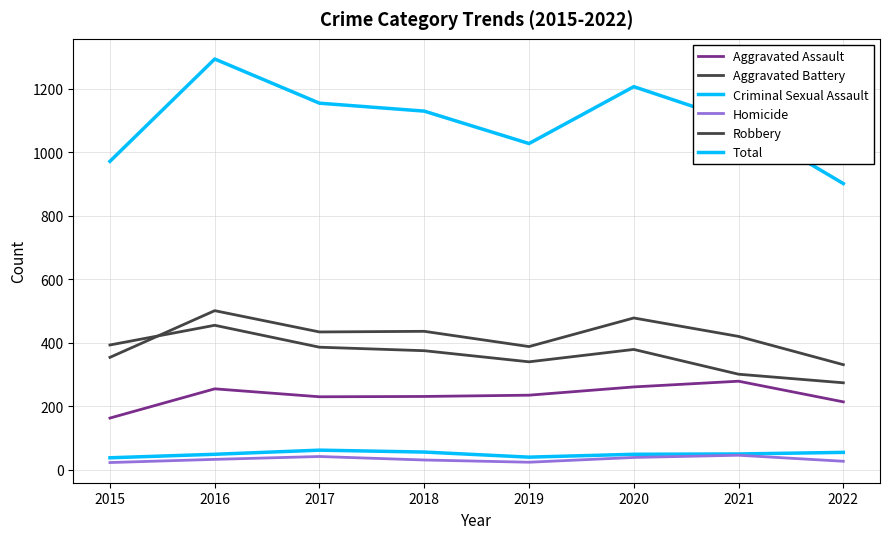

What is the maximum value shown in the chart?

1293